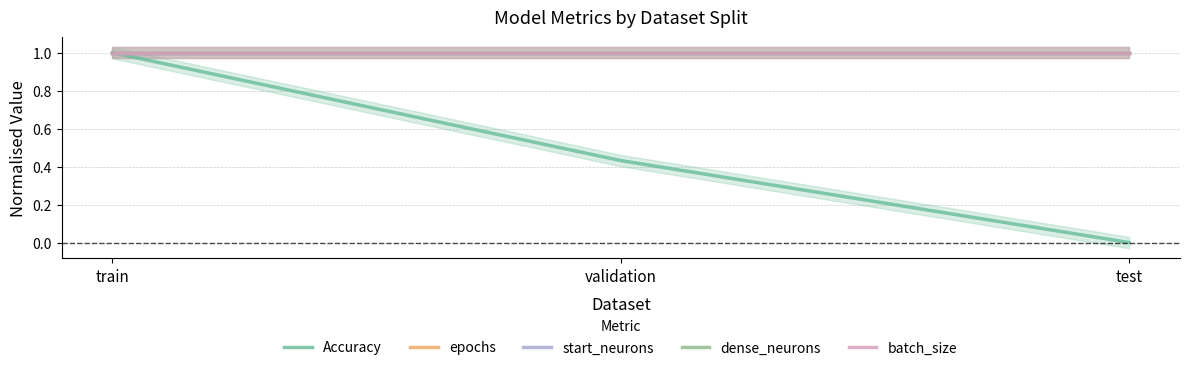

True or false: start_neurons has a value of 1.0 at train.

True